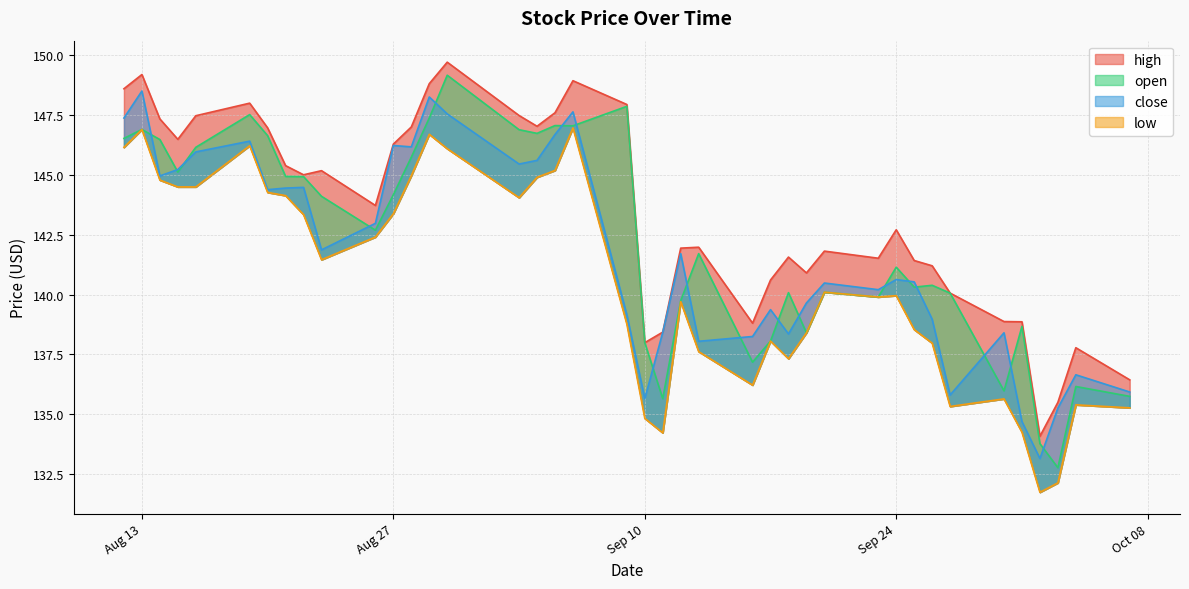

What position from the left is 2019-08-14?

3